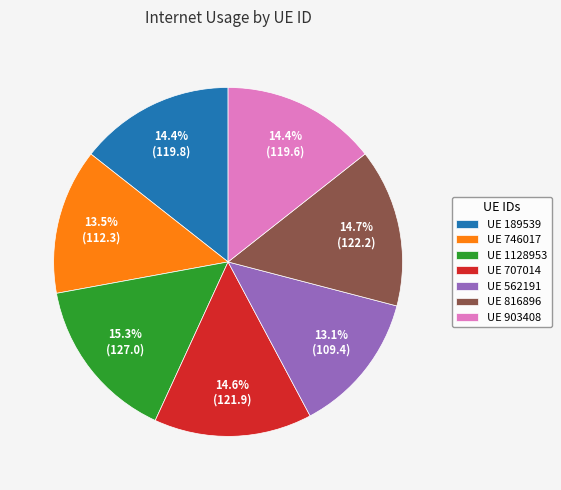

Does UE 562191 represent more than half of the total?

No